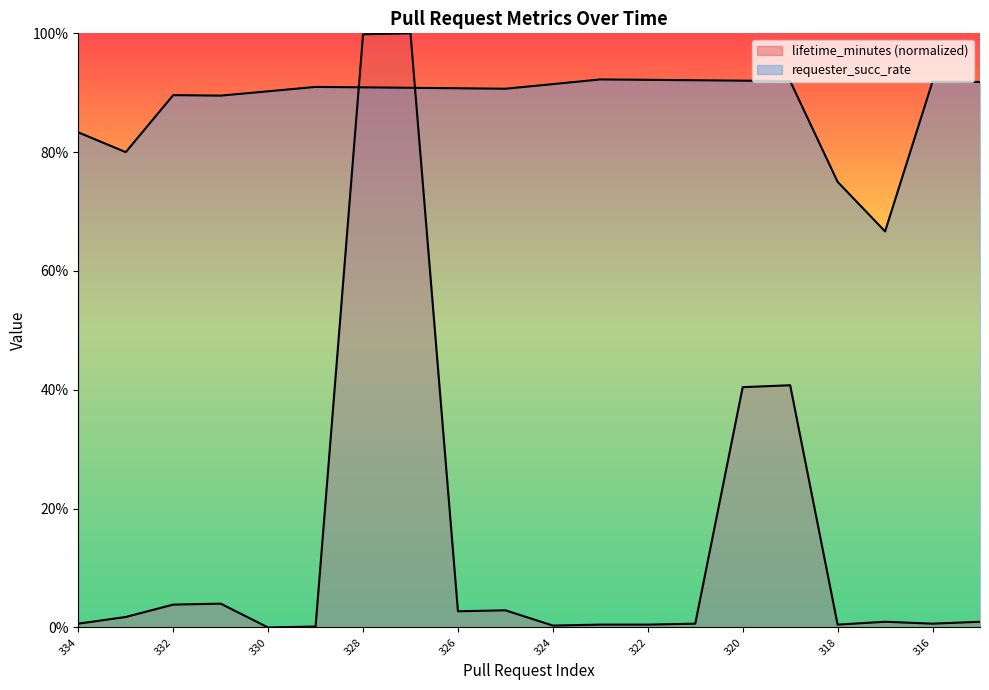

Count the number of categories in the chart.

20